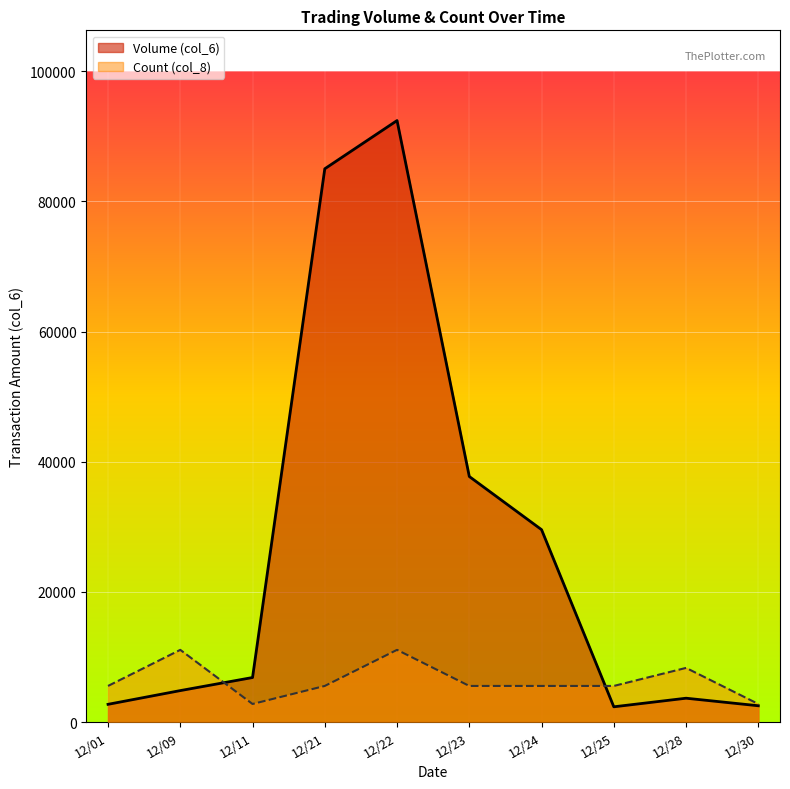

How many lines are shown in the chart?

2